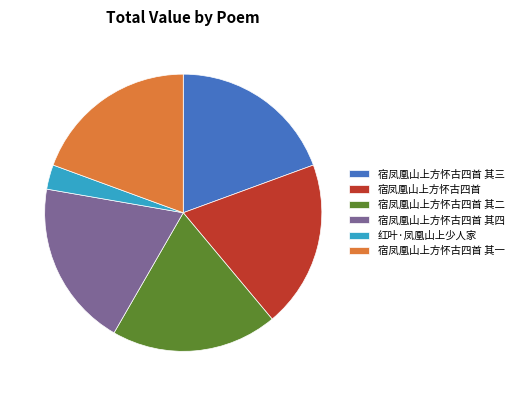

Which category has the smallest portion of the pie?

红叶·凤凰山上少人家